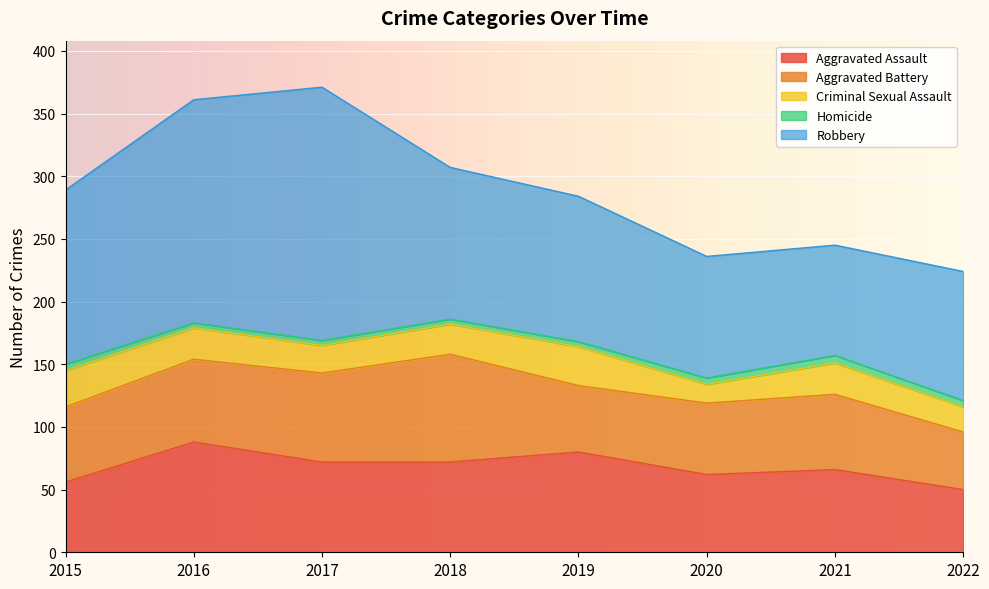

Is it true that Aggravated Assault equals 81 at 2020?

False